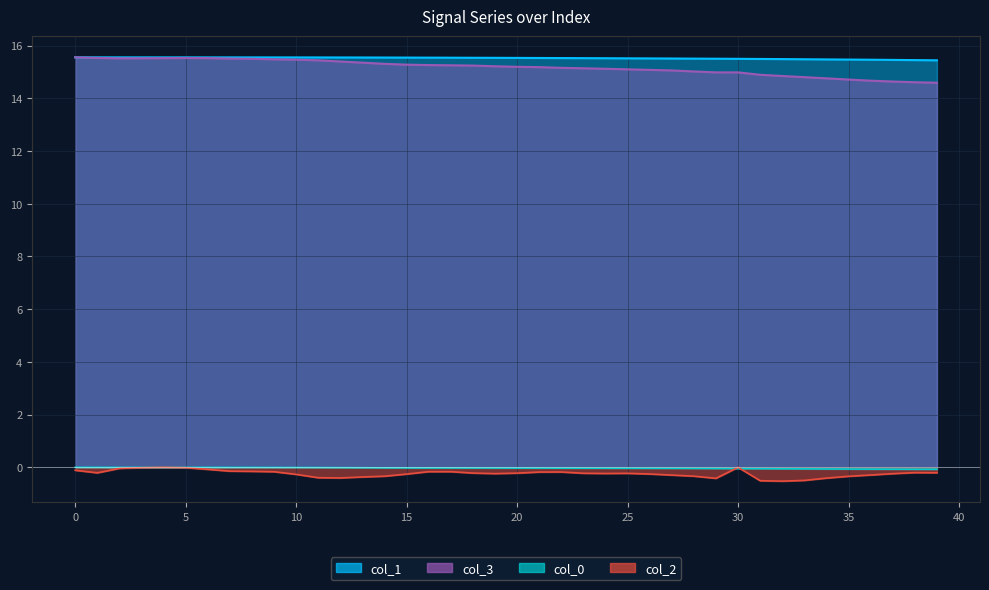

List the series in order of their peak value, lowest first.

col_0, col_2, col_1, col_3